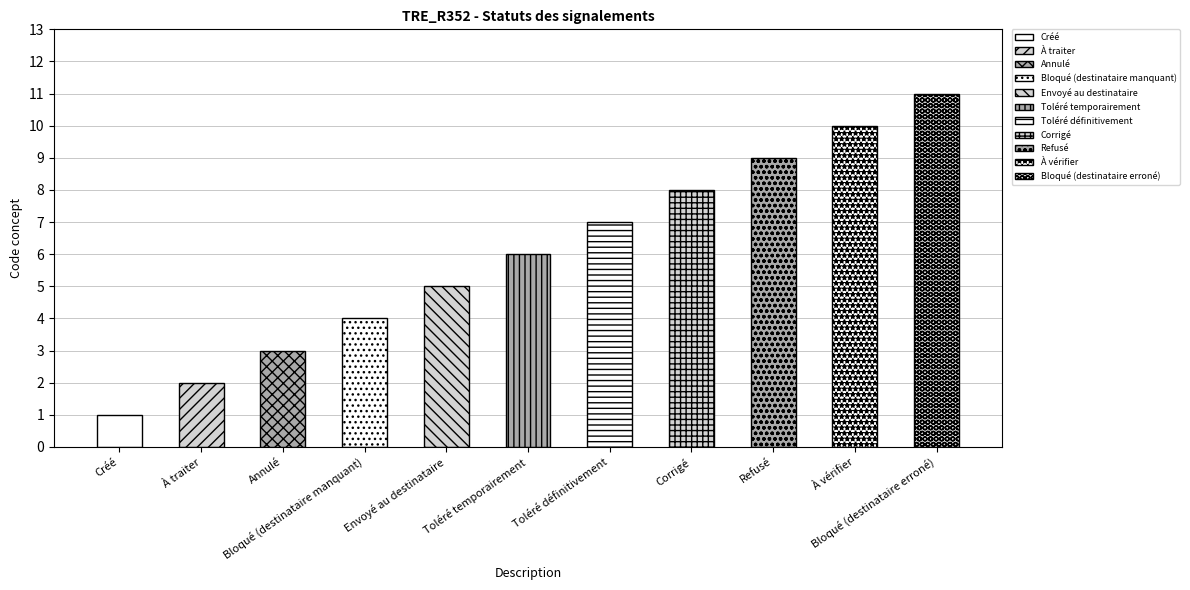

What position from the left is Bloqué (destinataire erroné)?

11